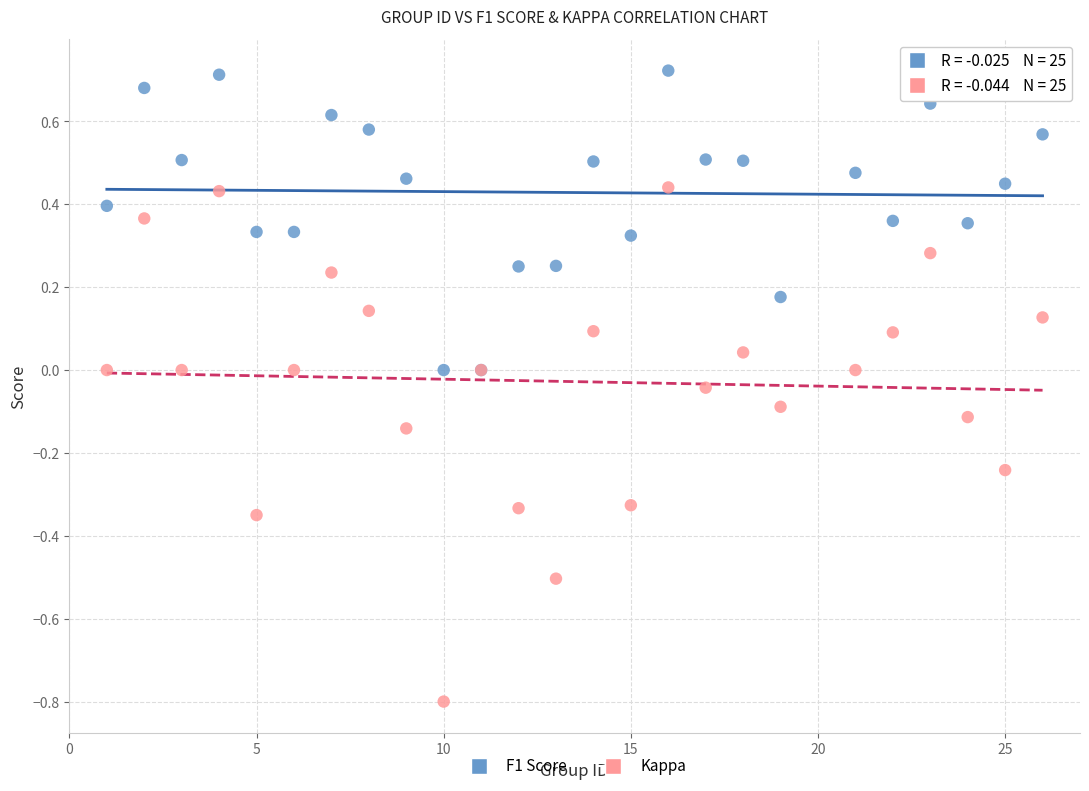

What are all the series names shown in the legend?

F1 Score, Kappa